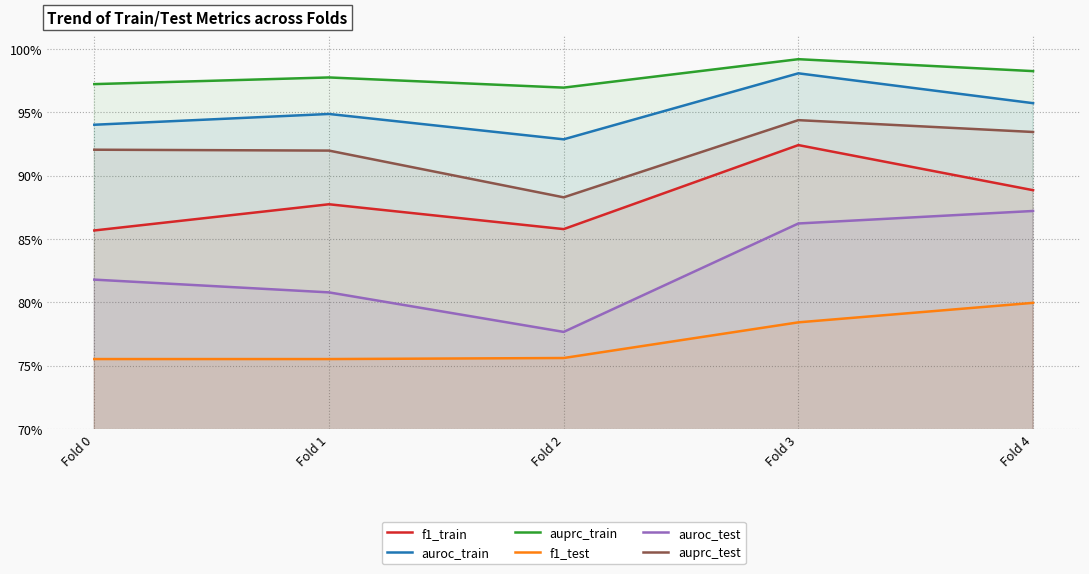

Reading left to right, transcribe all the data shown in this chart.

f1_train: Fold 0=0.9	Fold 1=0.9	Fold 2=0.9	Fold 3=0.9	Fold 4=0.9
auroc_train: Fold 0=0.9	Fold 1=0.9	Fold 2=0.9	Fold 3=1.0	Fold 4=1.0
auprc_train: Fold 0=1.0	Fold 1=1.0	Fold 2=1.0	Fold 3=1.0	Fold 4=1.0
f1_test: Fold 0=0.8	Fold 1=0.8	Fold 2=0.8	Fold 3=0.8	Fold 4=0.8
auroc_test: Fold 0=0.8	Fold 1=0.8	Fold 2=0.8	Fold 3=0.9	Fold 4=0.9
auprc_test: Fold 0=0.9	Fold 1=0.9	Fold 2=0.9	Fold 3=0.9	Fold 4=0.9